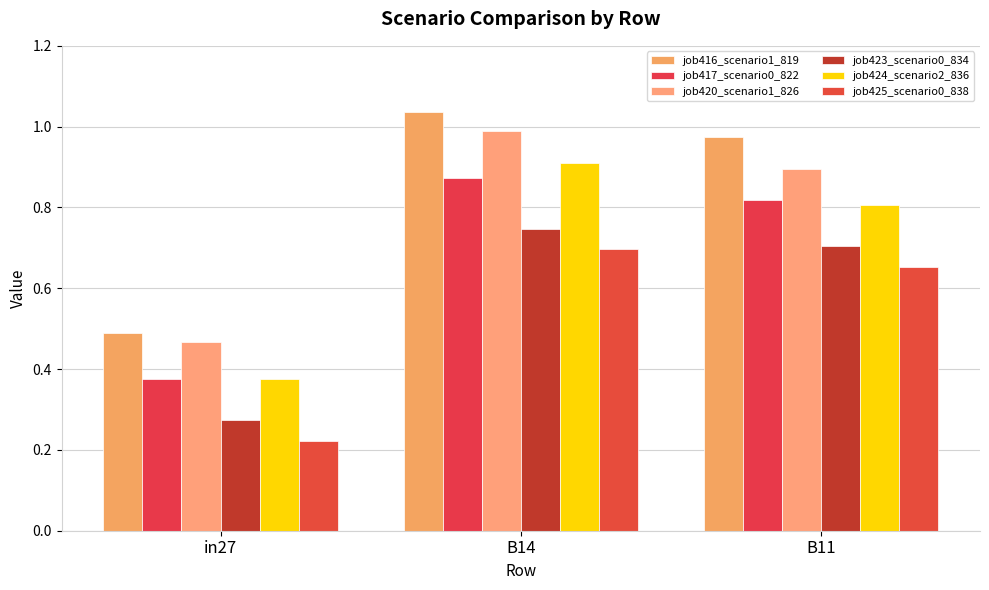

What is the sum of all job417_scenario0_822 values?

2.1